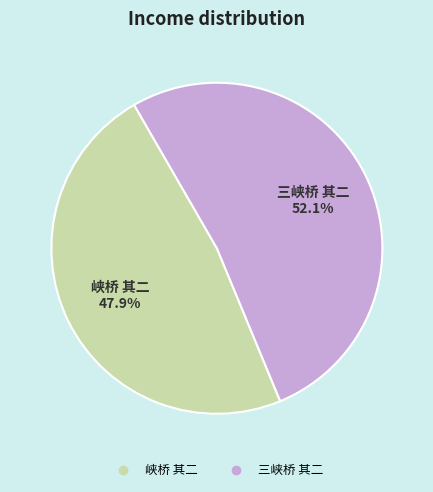

The 峡桥 其二 slice represents 48% of the pie. True or false?

True